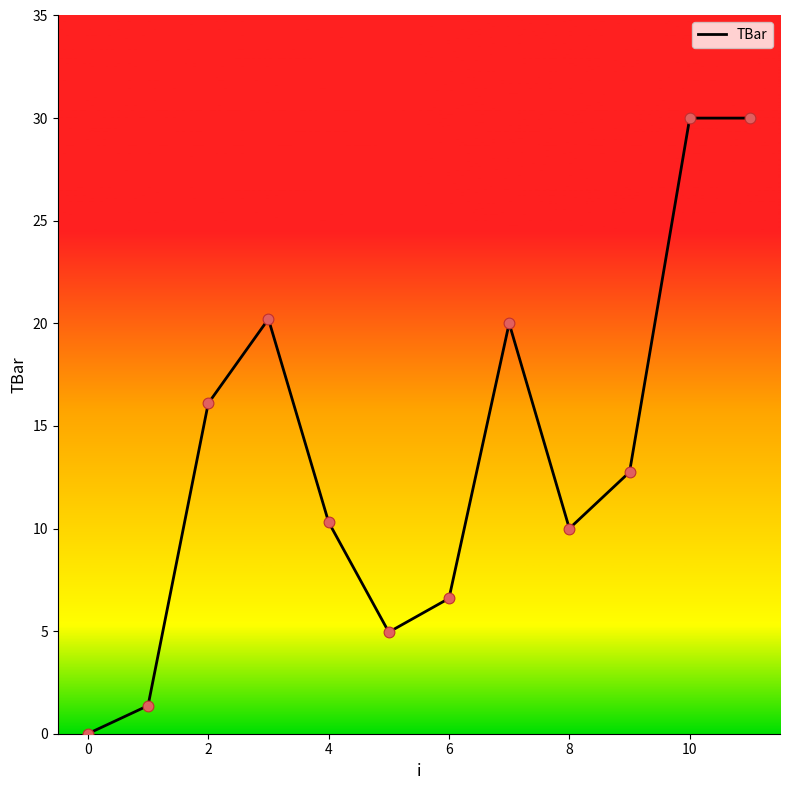

What is the greatest value displayed?

30.0